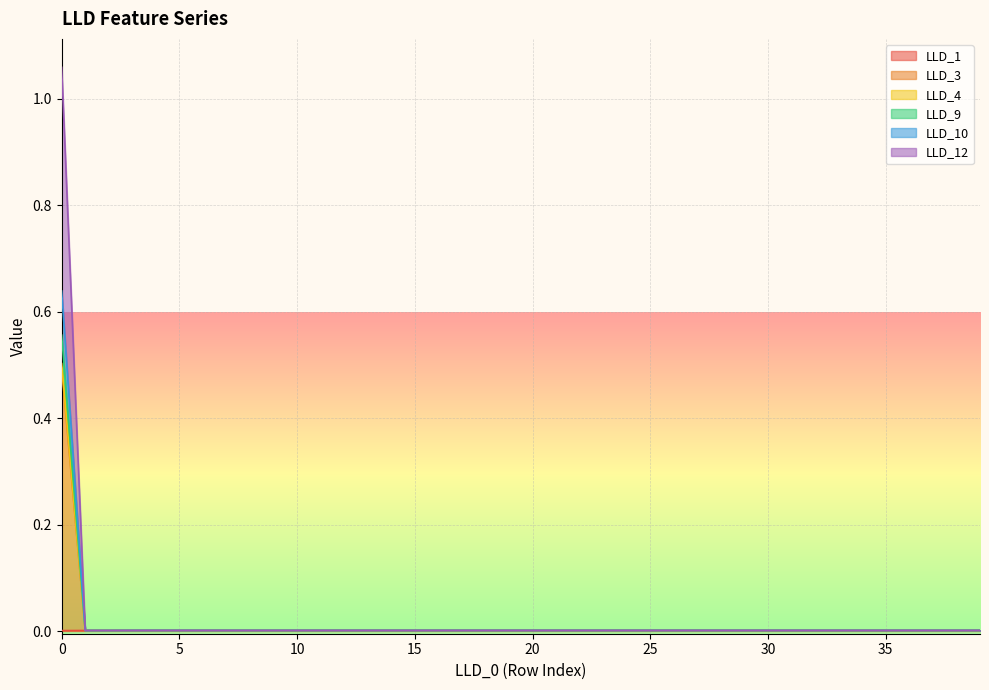

How many data points does each series have?

40